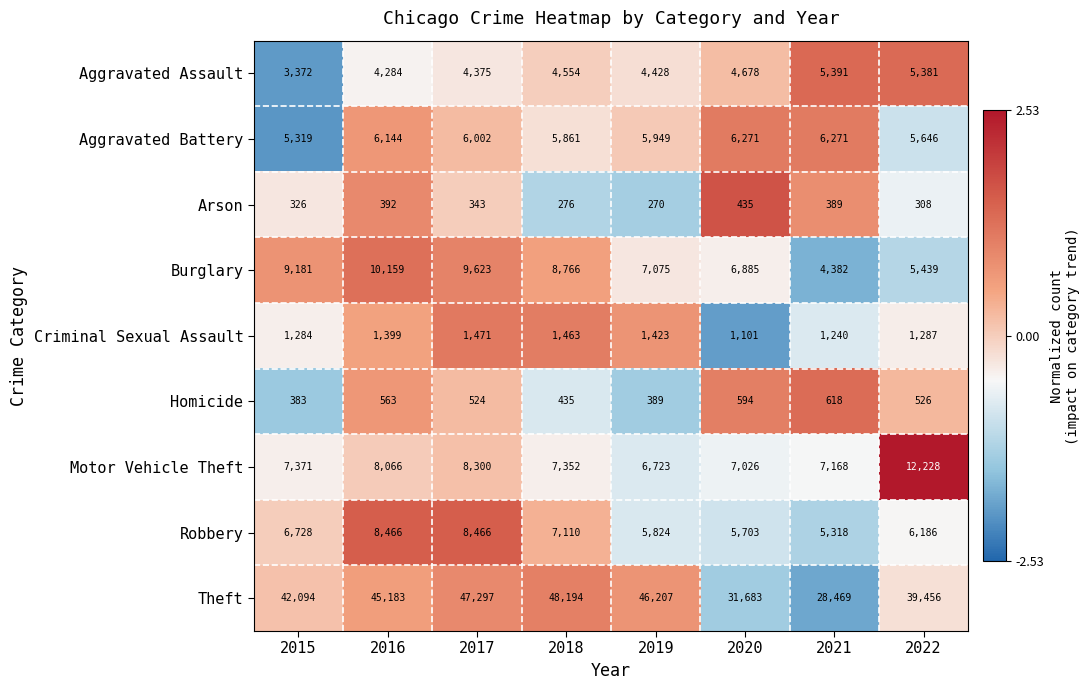

What is the difference between the maximum and minimum values in the Robbery series?

3148